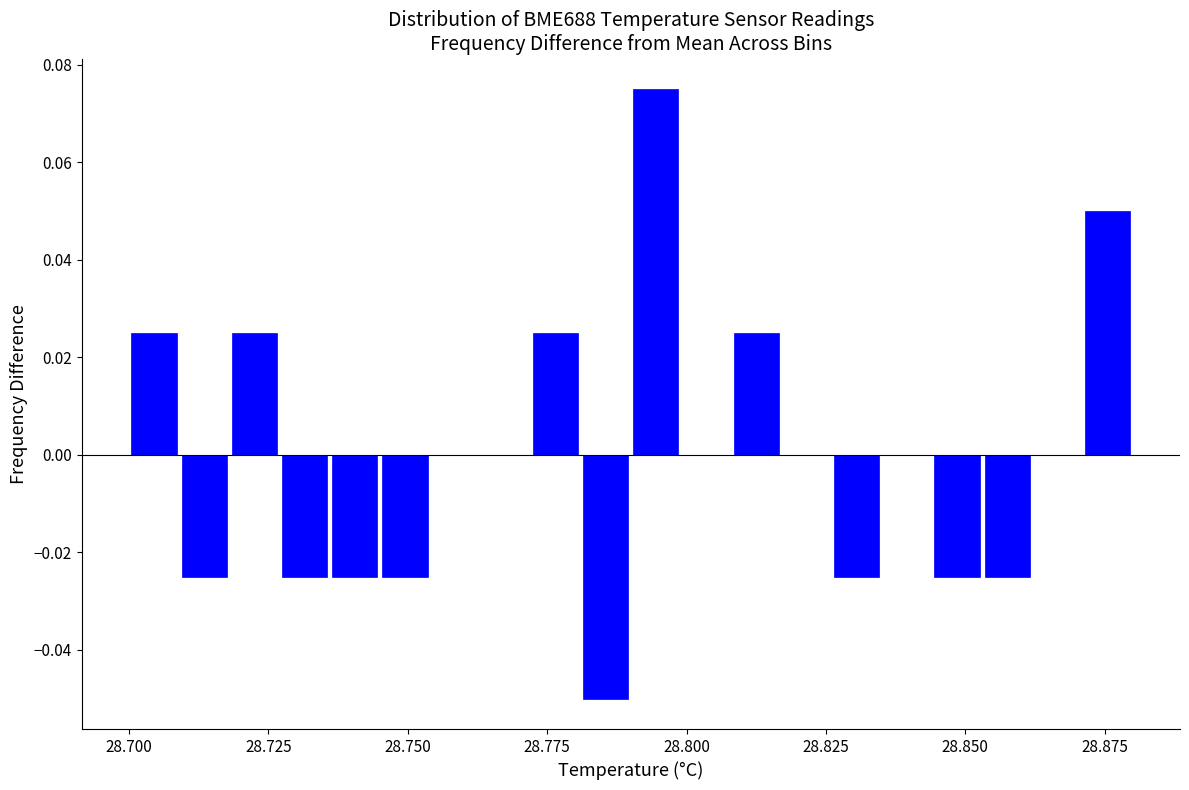

Around what value on the x-axis is the tallest bar? Give the approximate position of its centre, as read against the axis.

28.795